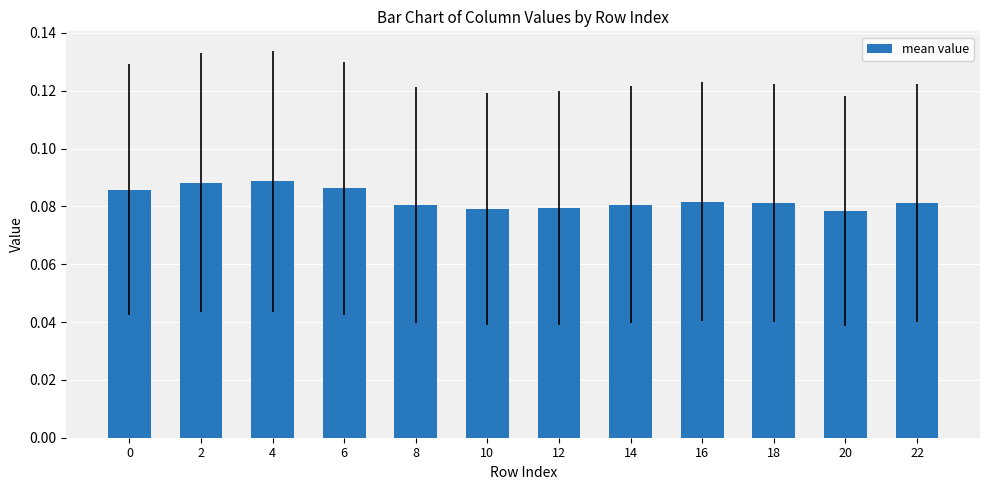

Which has a higher value, 4 or 20?

4